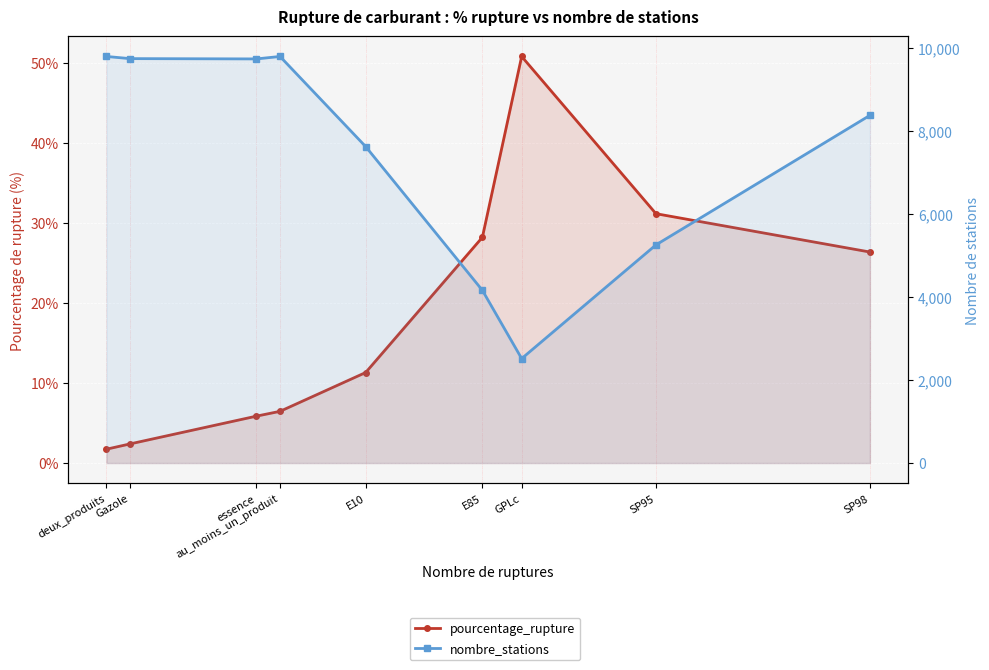

Where is the first local maximum for pourcentage_rupture?

GPLc